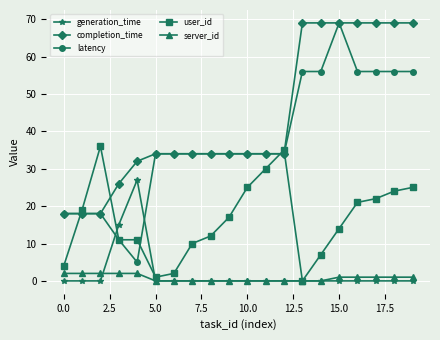

Which series has the largest total across all categories?

completion_time